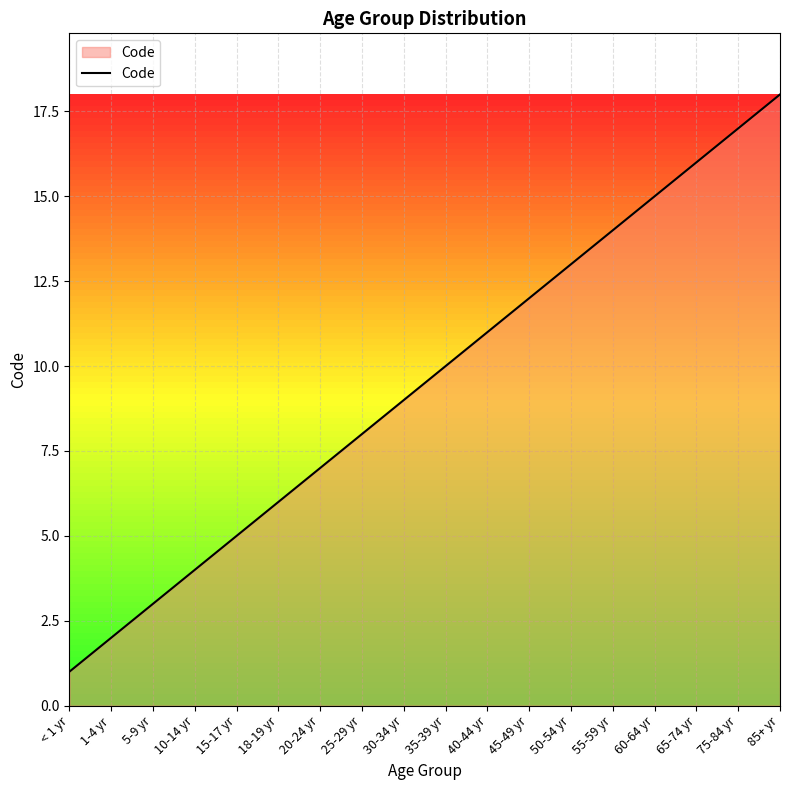

True or false: the data has more than 1 interior local peaks.

False